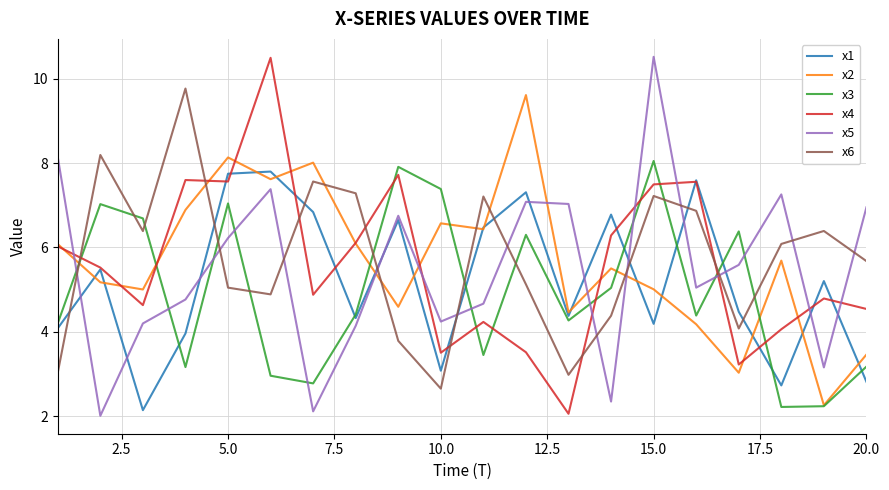

Which series ends up on top after the final intersection of x6 and x1?

x6